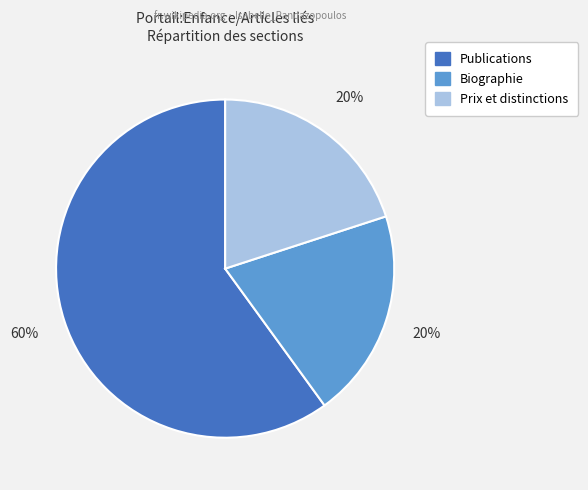

What percentage is the Publications slice, to the nearest percent?

60%